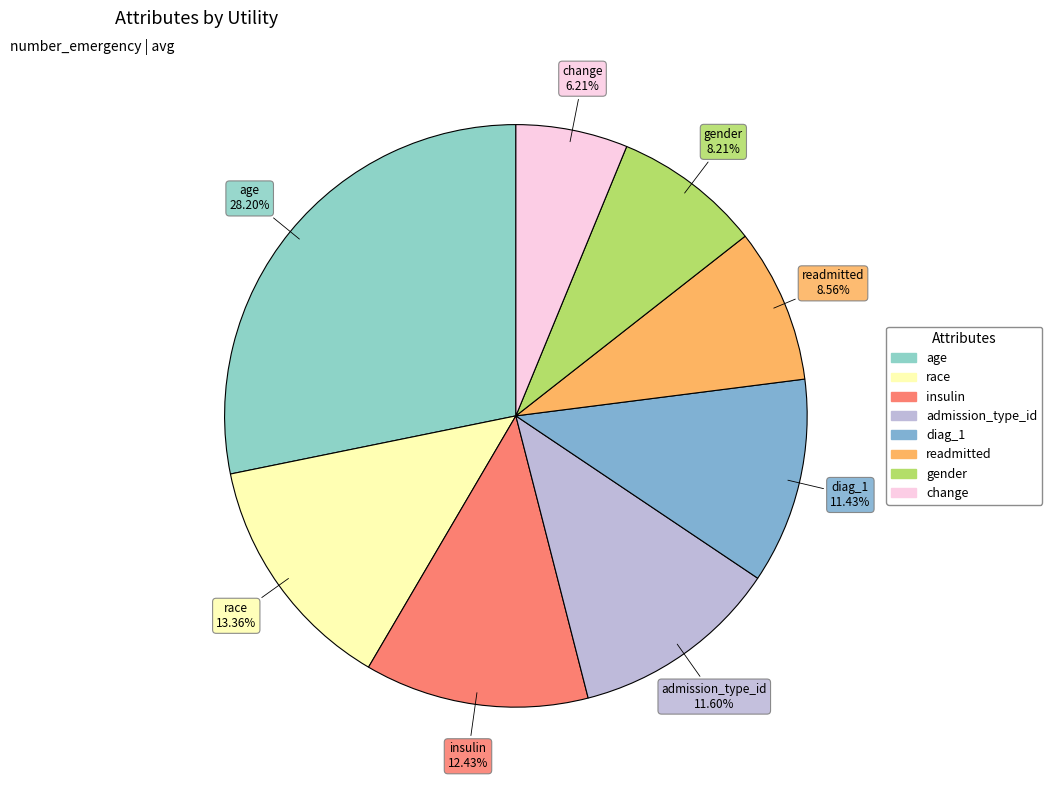

Count the number of slices in the pie.

8